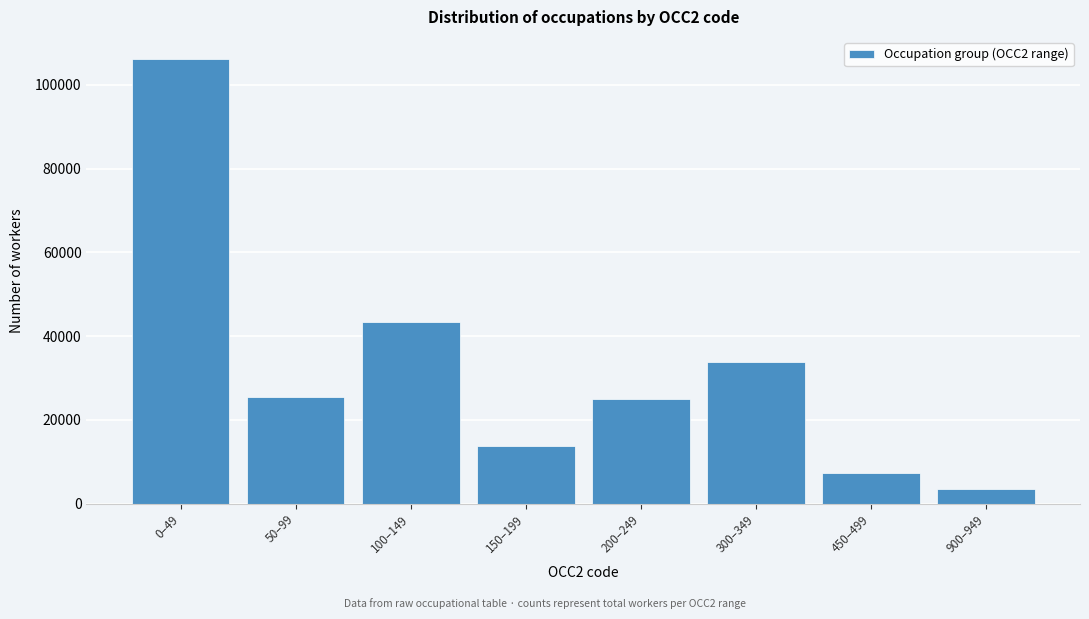

What is the difference between the maximum and minimum values?

102788